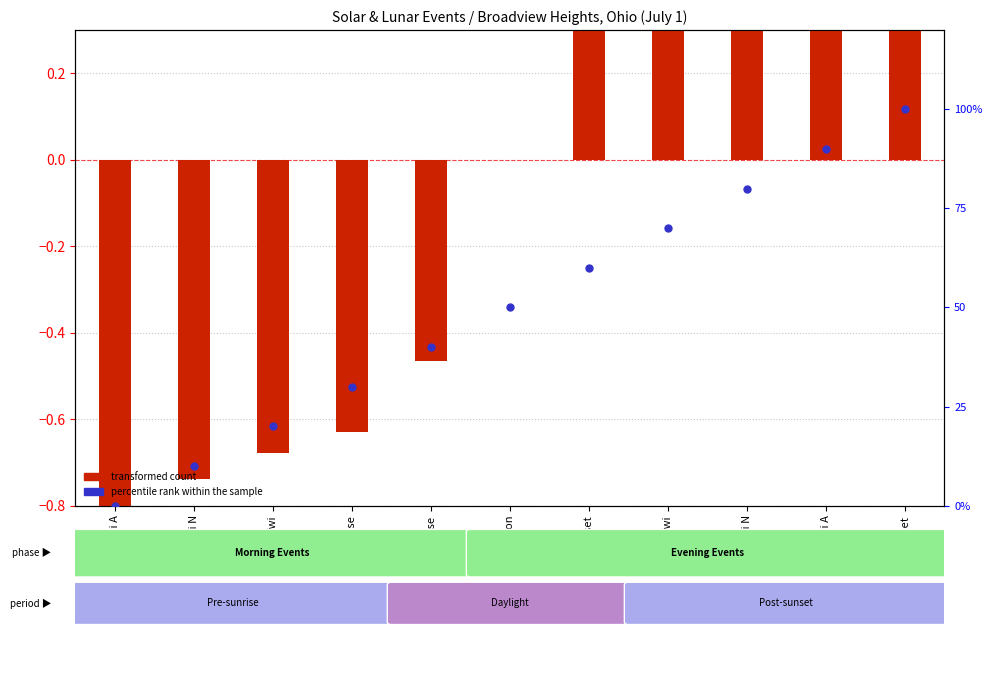

Which series reaches the maximum Y coordinate?

percentile rank within the sample